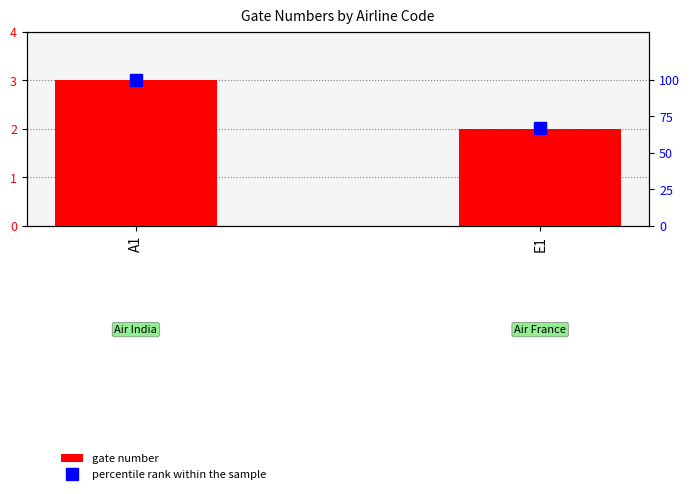

How many data points does each series have?

2